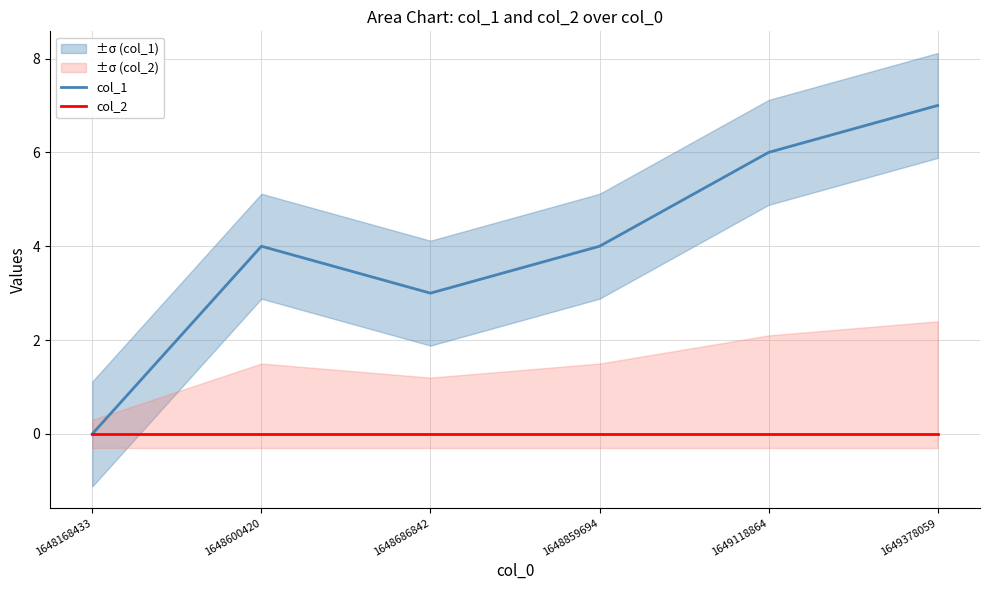

Reading left to right, extract all data points from this chart.

col_1: 0	4	3	4	6	7
col_2: 0	0	0	0	0	0